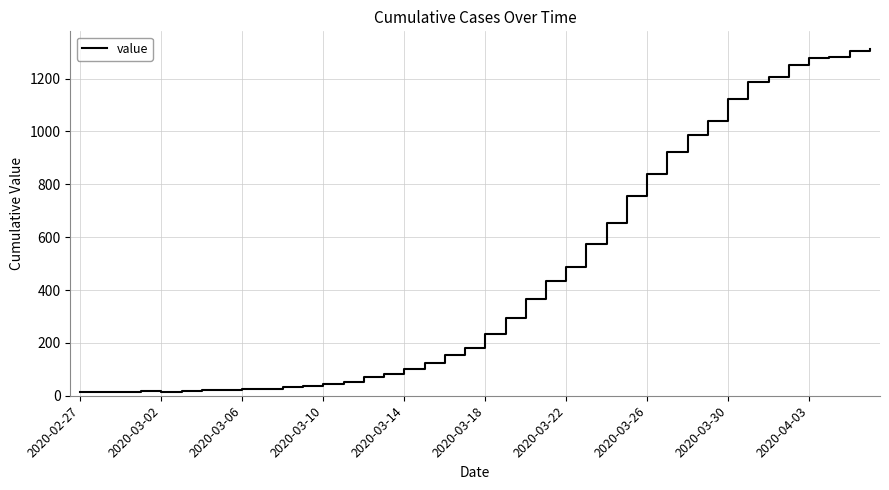

What is the difference between the maximum and minimum values?

1300